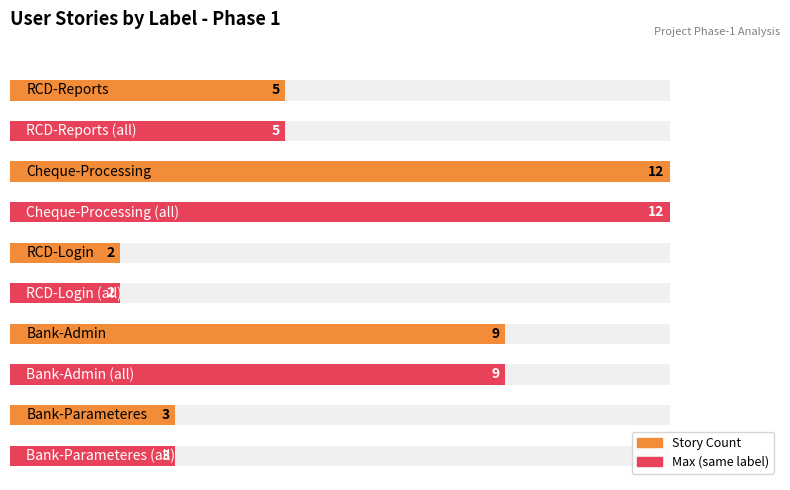

The value at Cheque-Processing is 2. True or false?

False